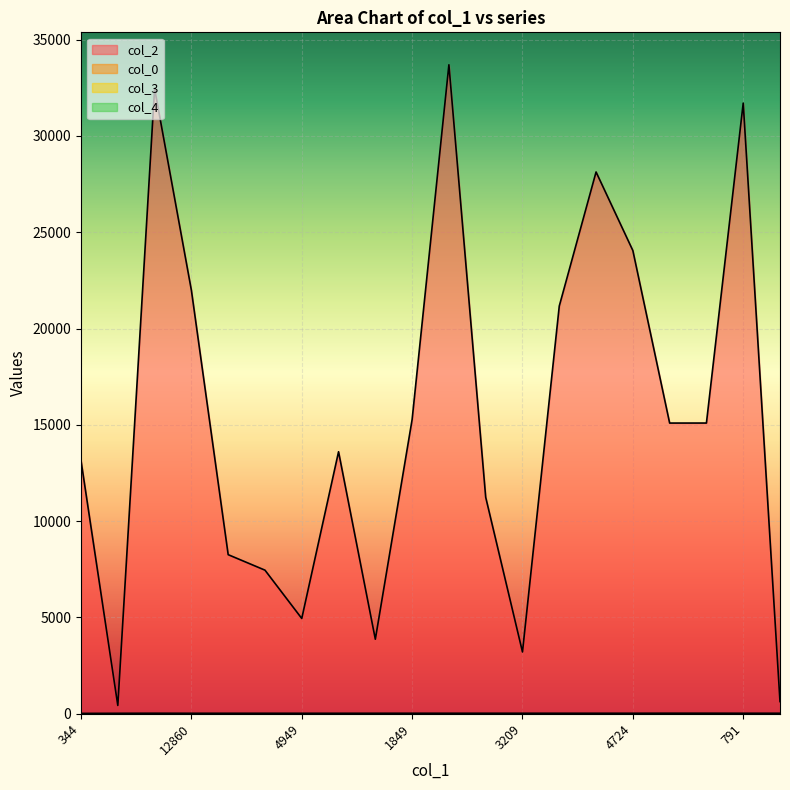

What is the difference between the col_3 values at 344 and 15168?

2.0